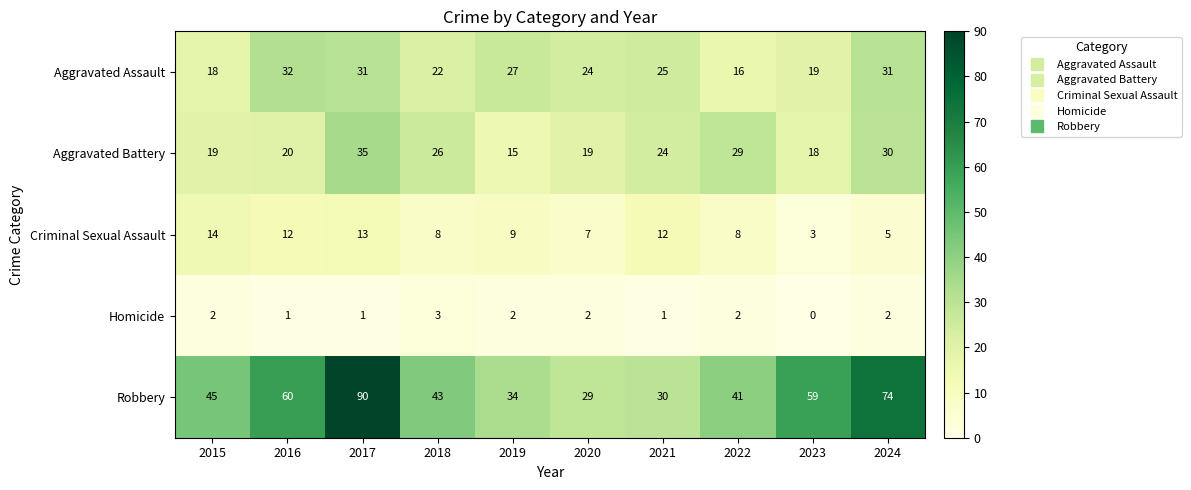

Which series has the widest spread of values?

Robbery